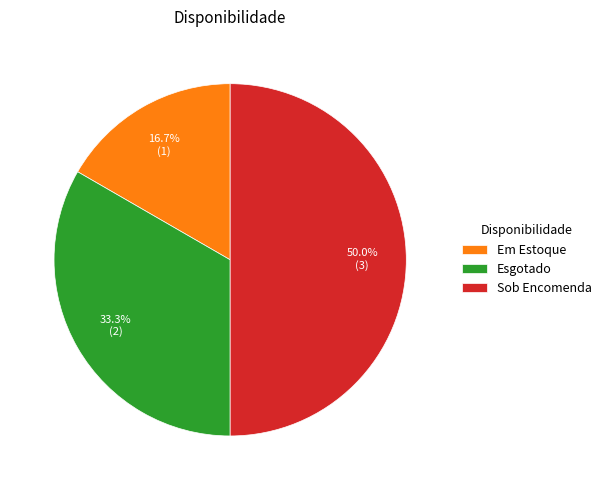

True or false: Em Estoque accounts for 9% of the total.

False